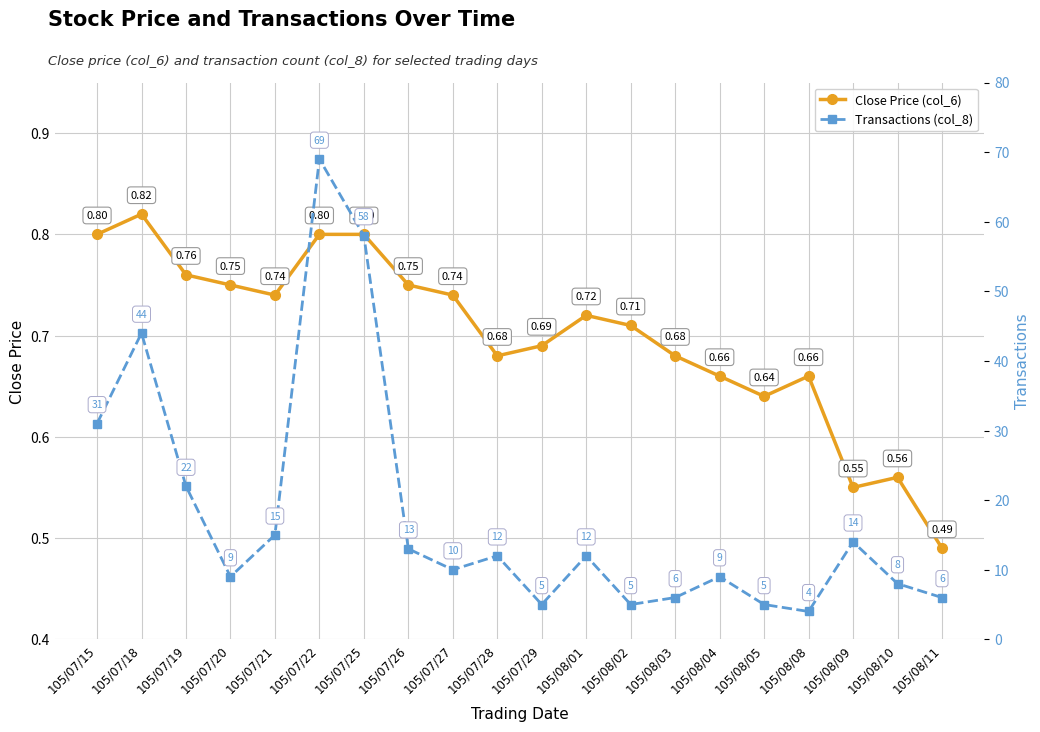

At how many categories does at least one series exceed 56?

2